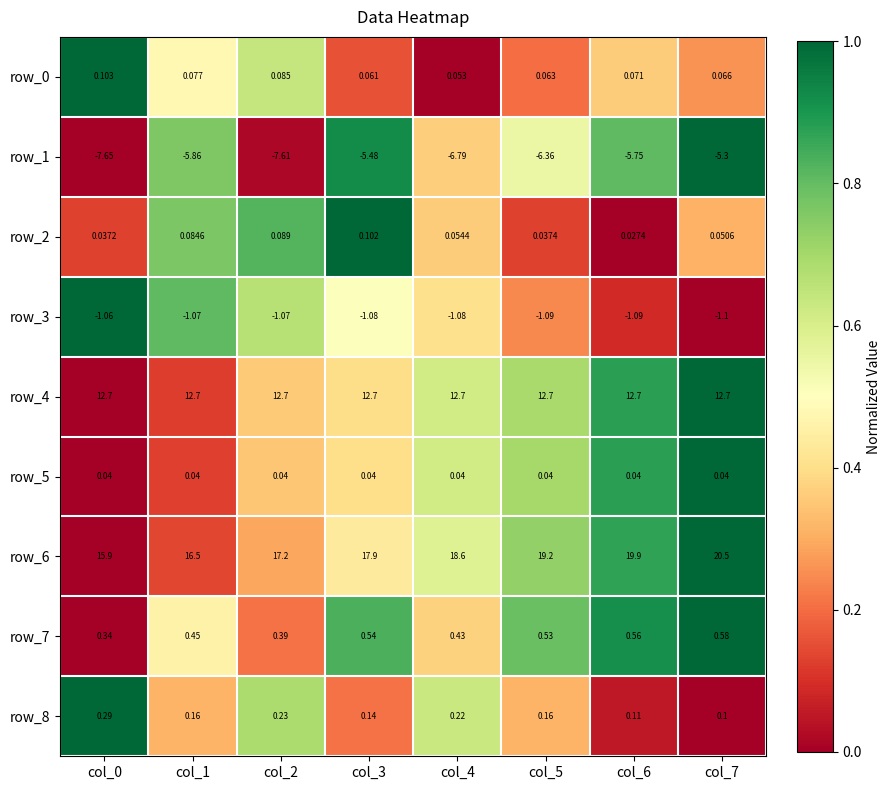

What is the total value across all series at col_0?

20.7